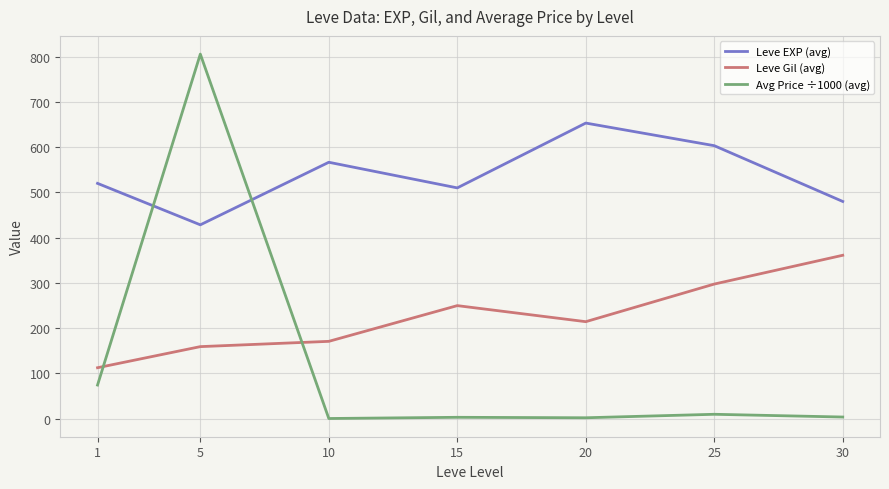

At how many categories does at least one series exceed 75?

7